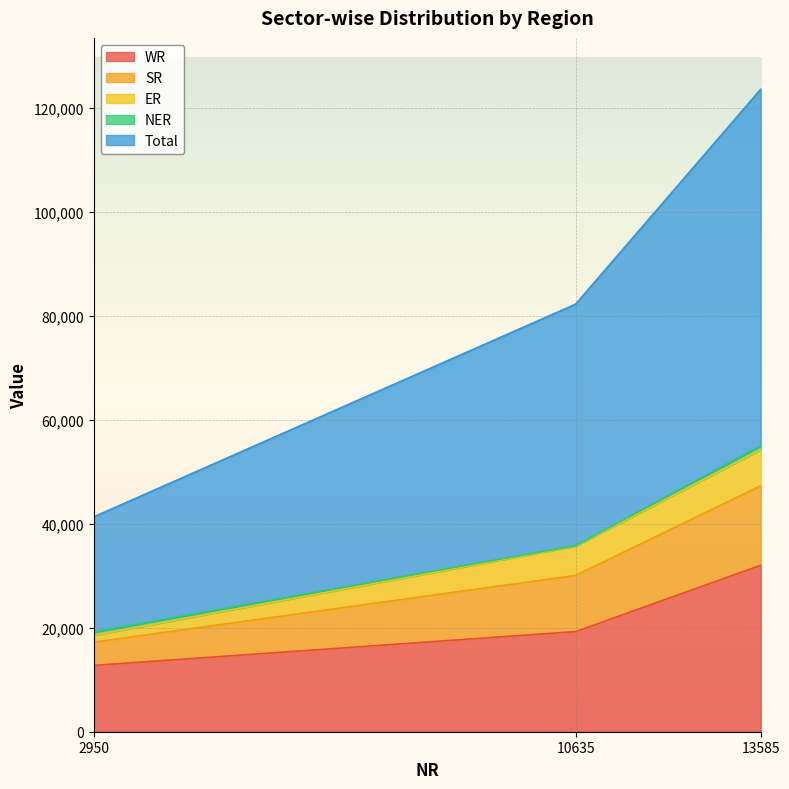

Is it true that WR equals 32031 at 13585?

True